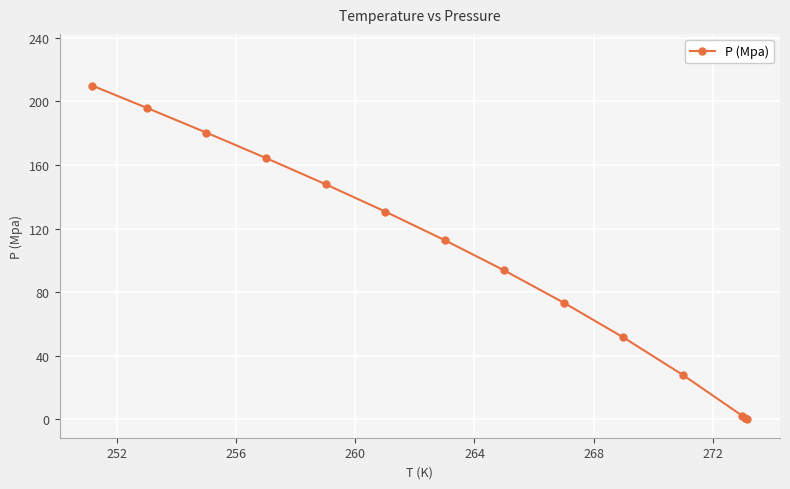

True or false: P (Mpa) has more than 2 interior local peaks.

False